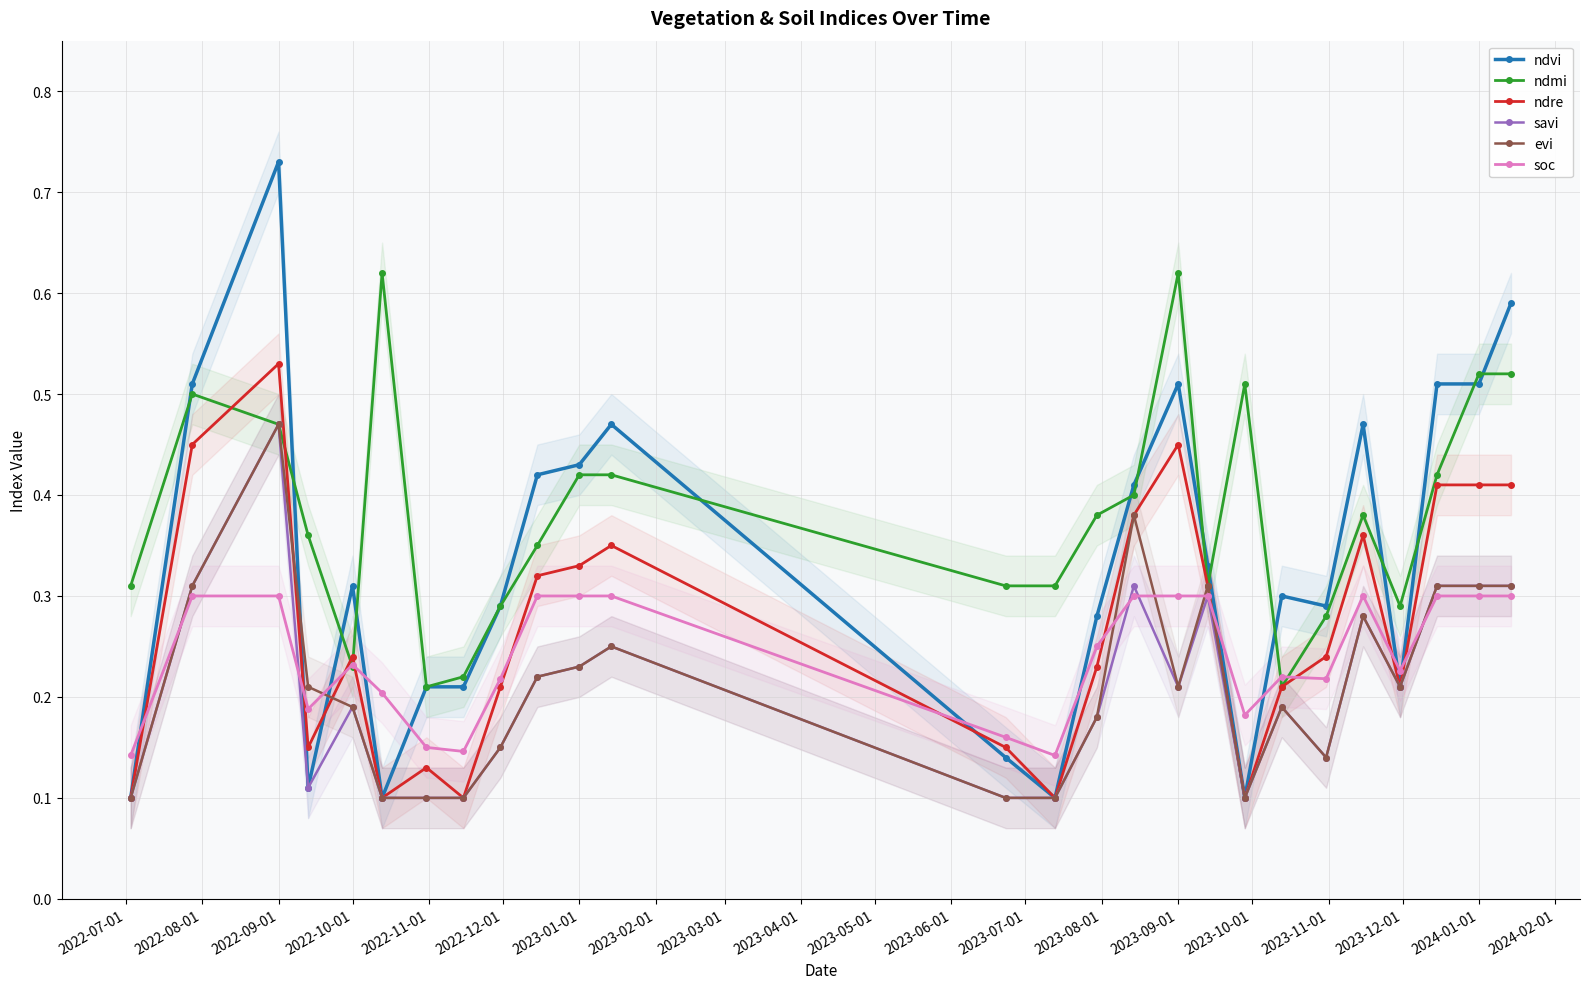

How many series are shown in this chart?

6